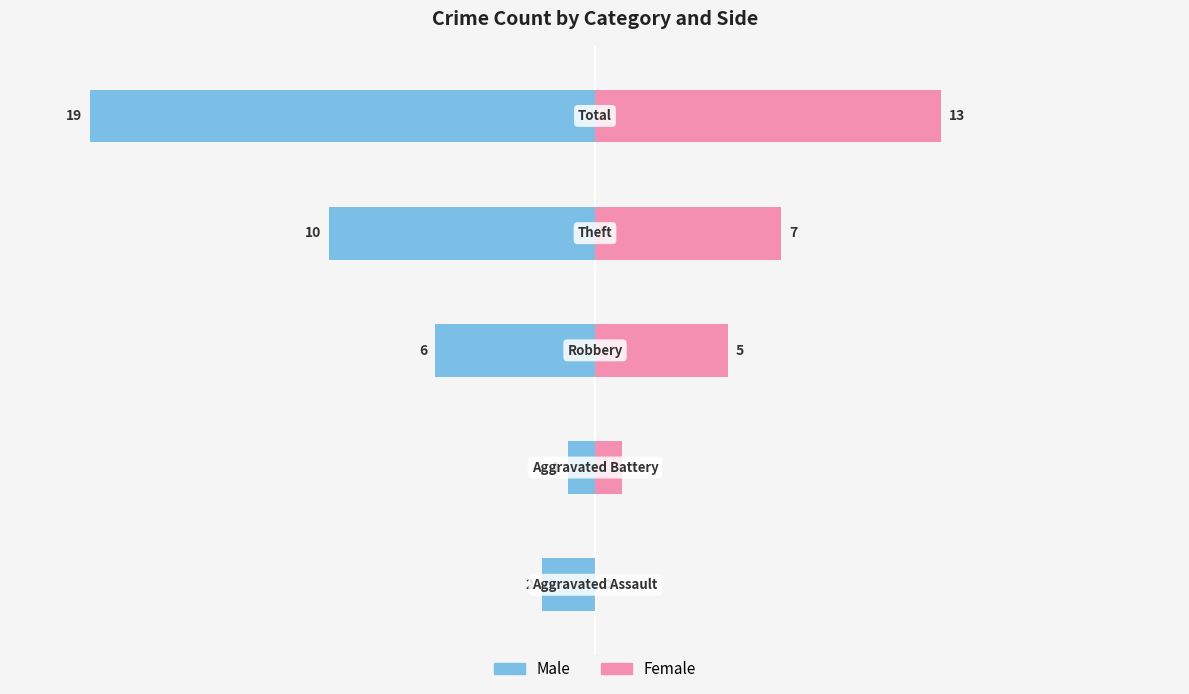

How many distinct data groups are displayed?

2